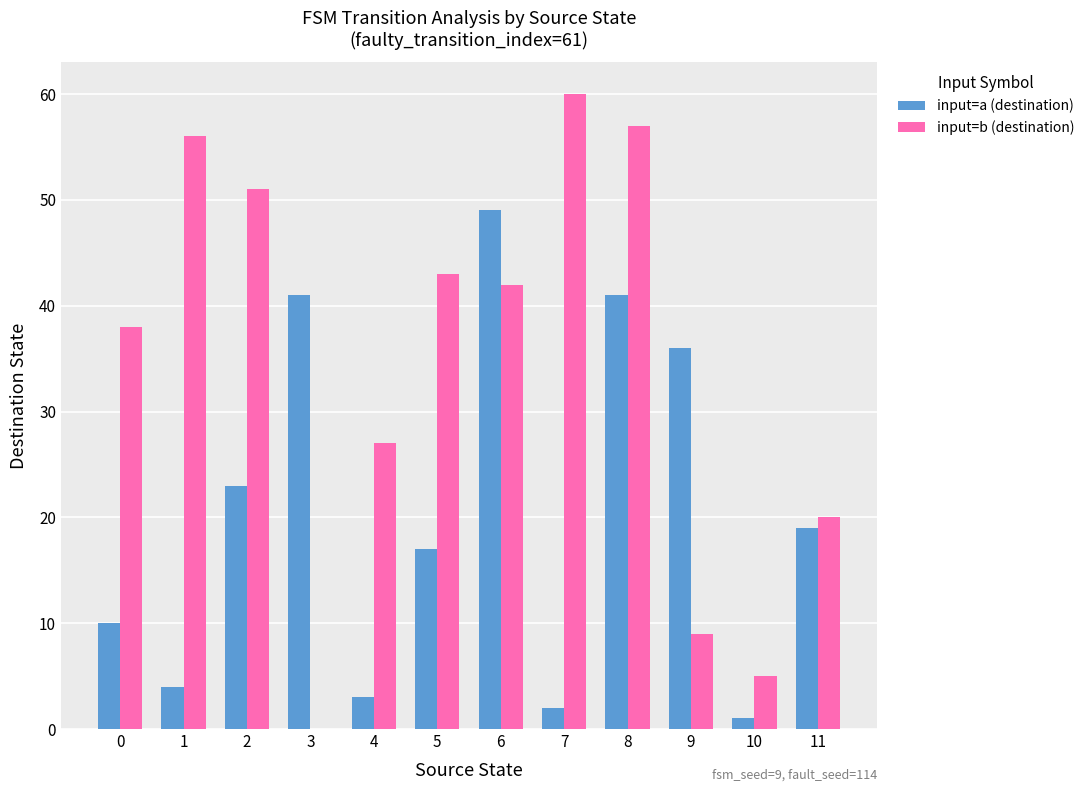

The input=a (destination) series shows 4 at 1. True or false?

True